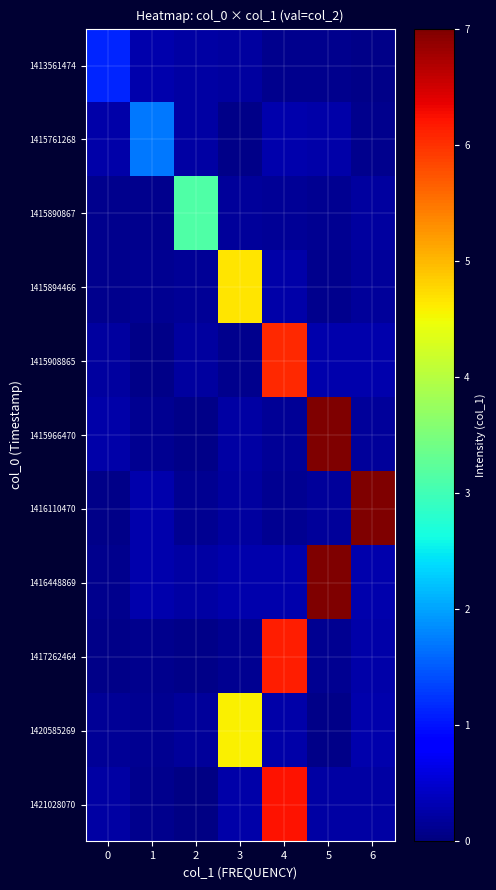

What is the spread (max minus min) of values at 3?

4.6